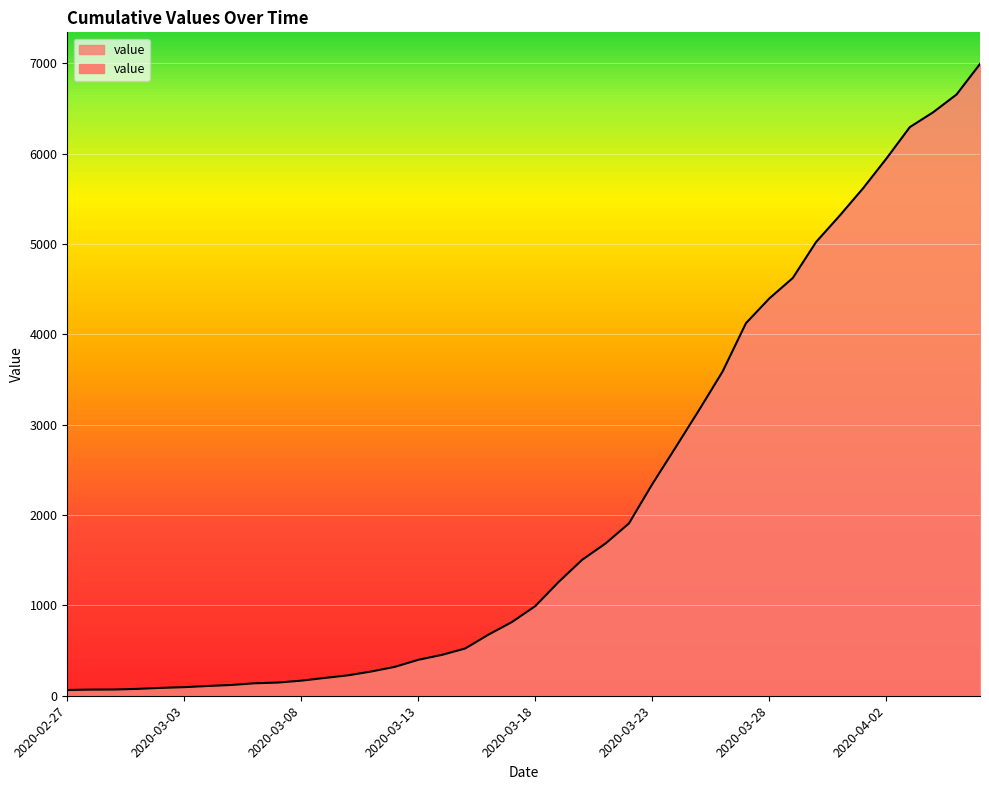

At which label is the value closest to 3529?

2020-03-26